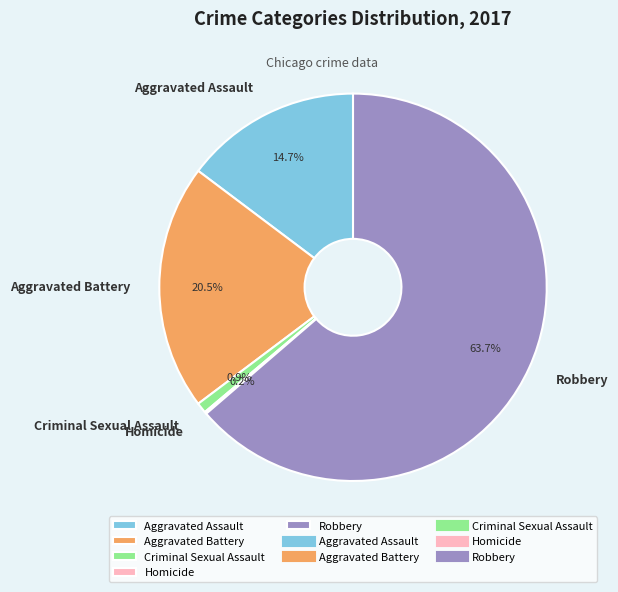

What is the ratio of the value at Aggravated Battery to the value at Robbery?

0.3